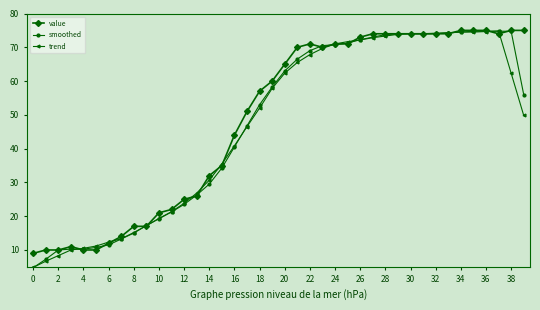

What is the value of the smoothed point at the 33rd from the left?

74.0